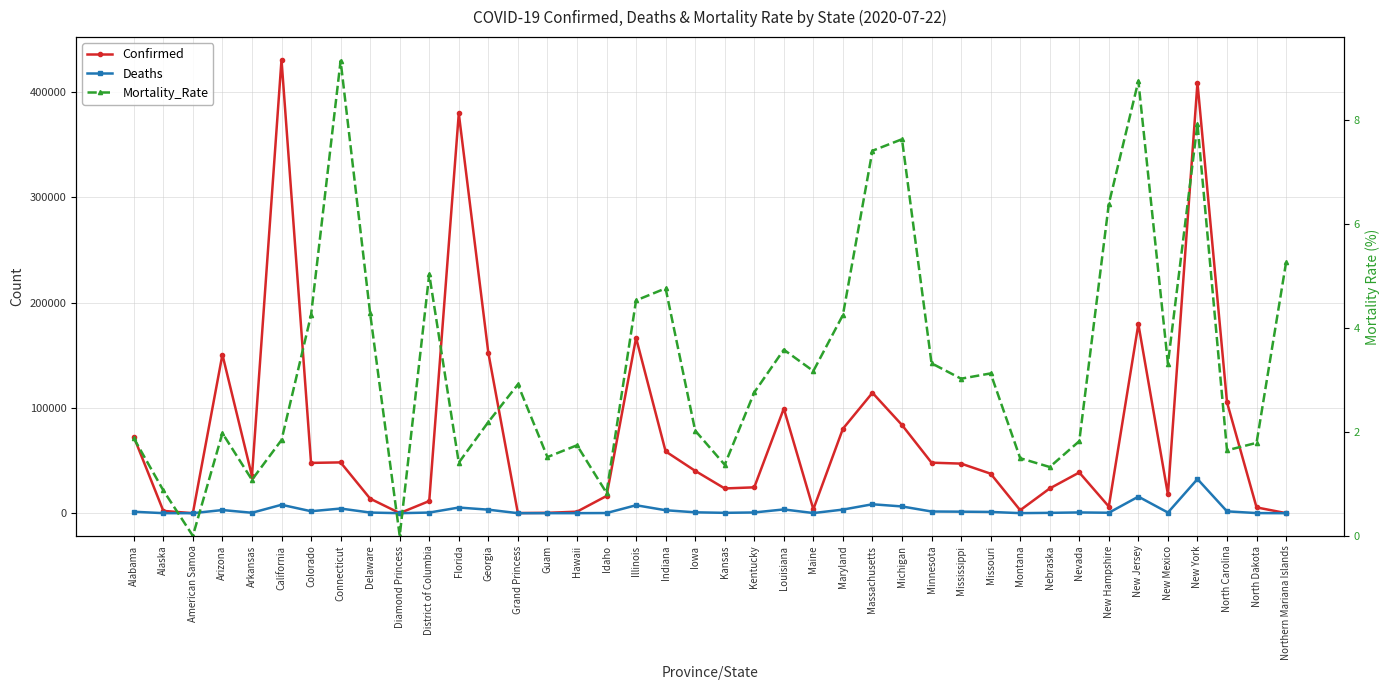

True or false: Deaths has a value of 118.0 at Maine.

True